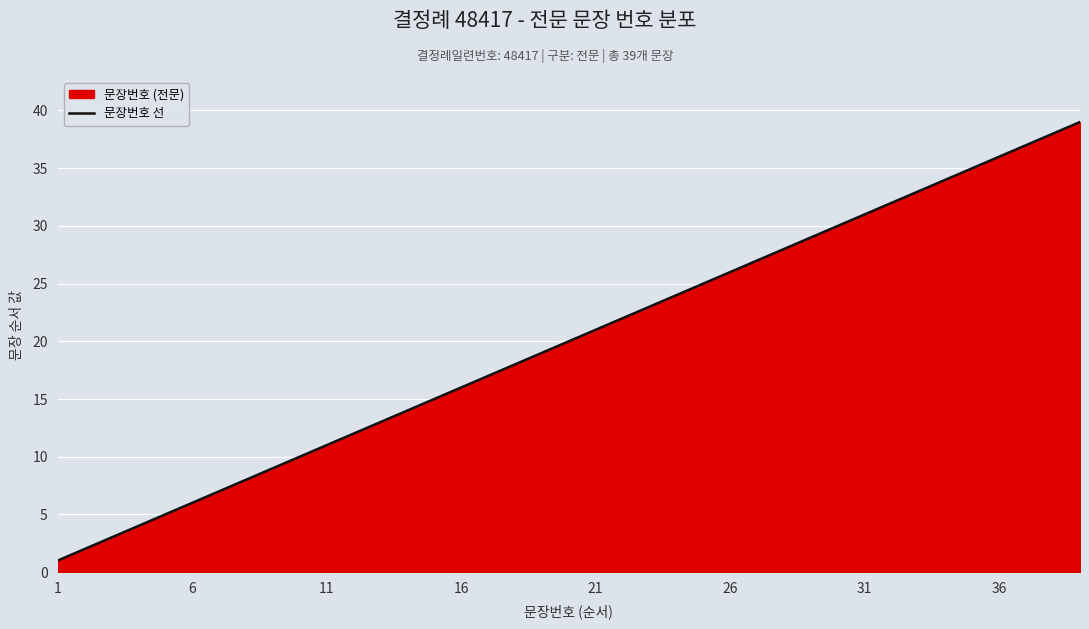

How many lines are shown in the chart?

1